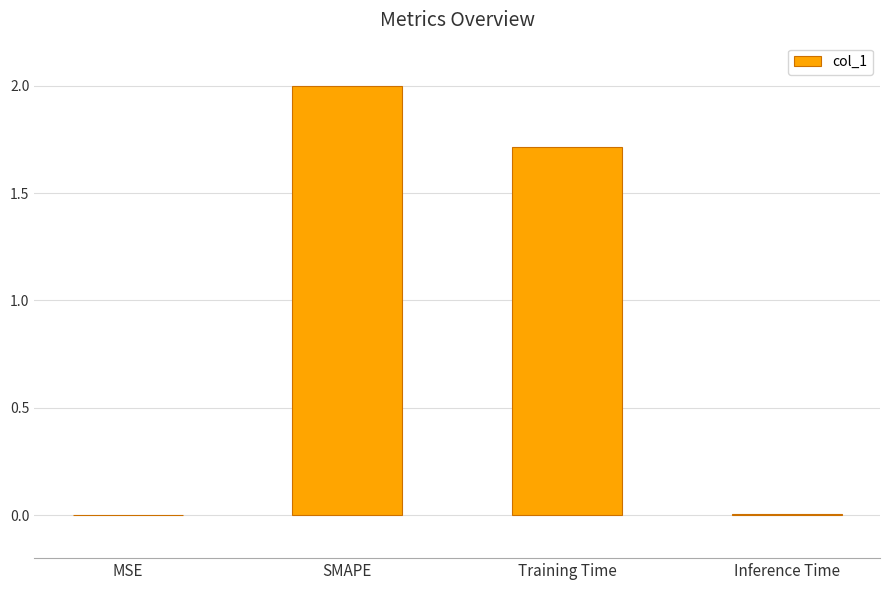

What is the sum of the values at SMAPE and Training Time?

3.7